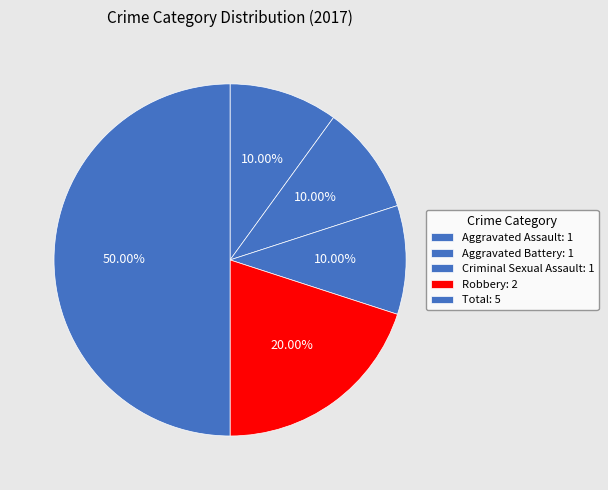

How many slices are in this pie chart?

5